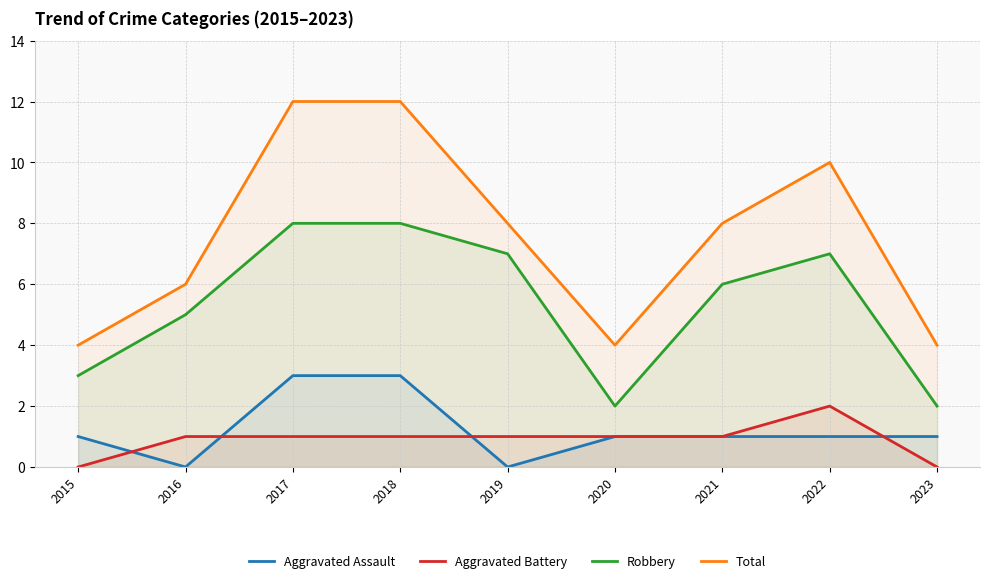

How many values in the Aggravated Battery series are below 1?

2